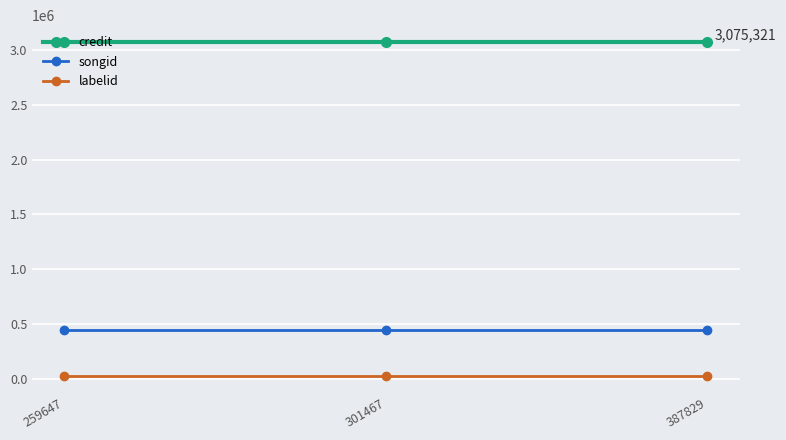

Is the value of songid at 387829 greater than the value of credit at 301467?

No